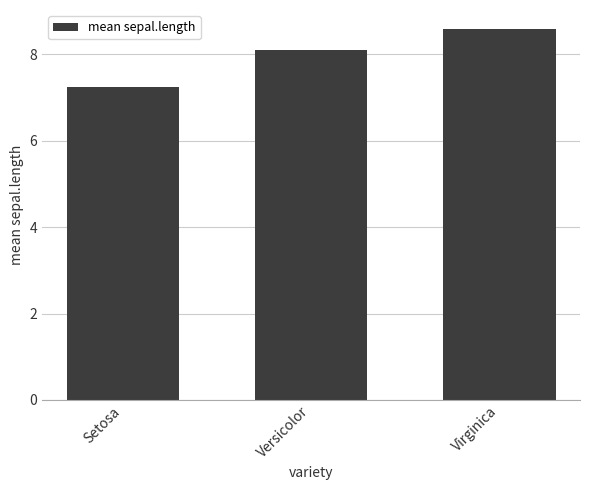

What is the change in value from Setosa to Versicolor?

+0.9